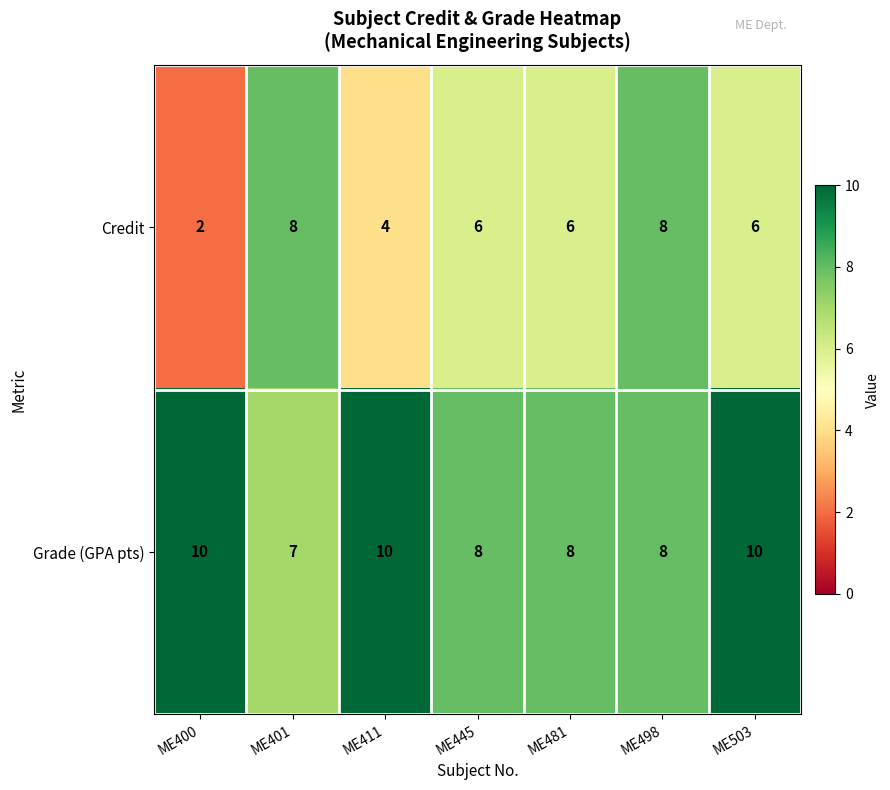

Count the number of categories in the chart.

7